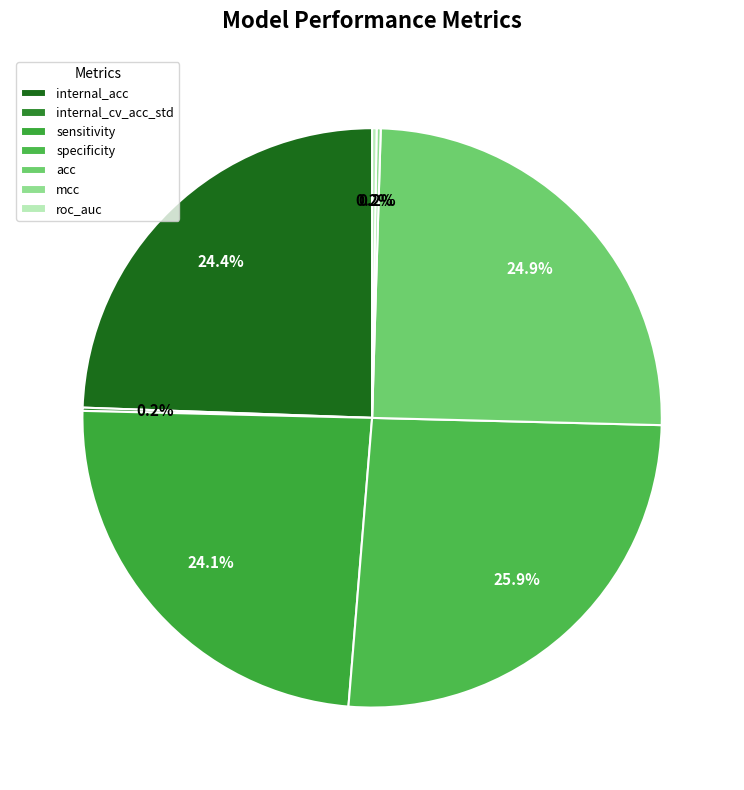

True or false: mcc accounts for 1% of the total.

False